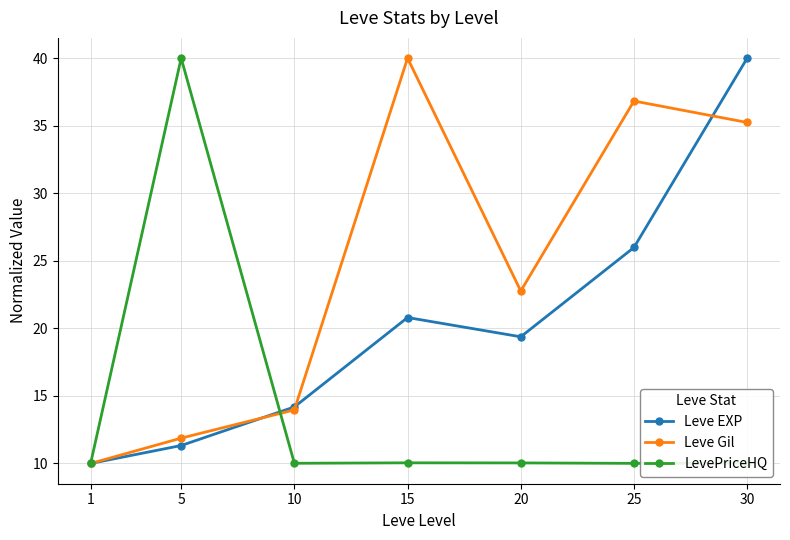

What is the total value across all series at 30?

85.3